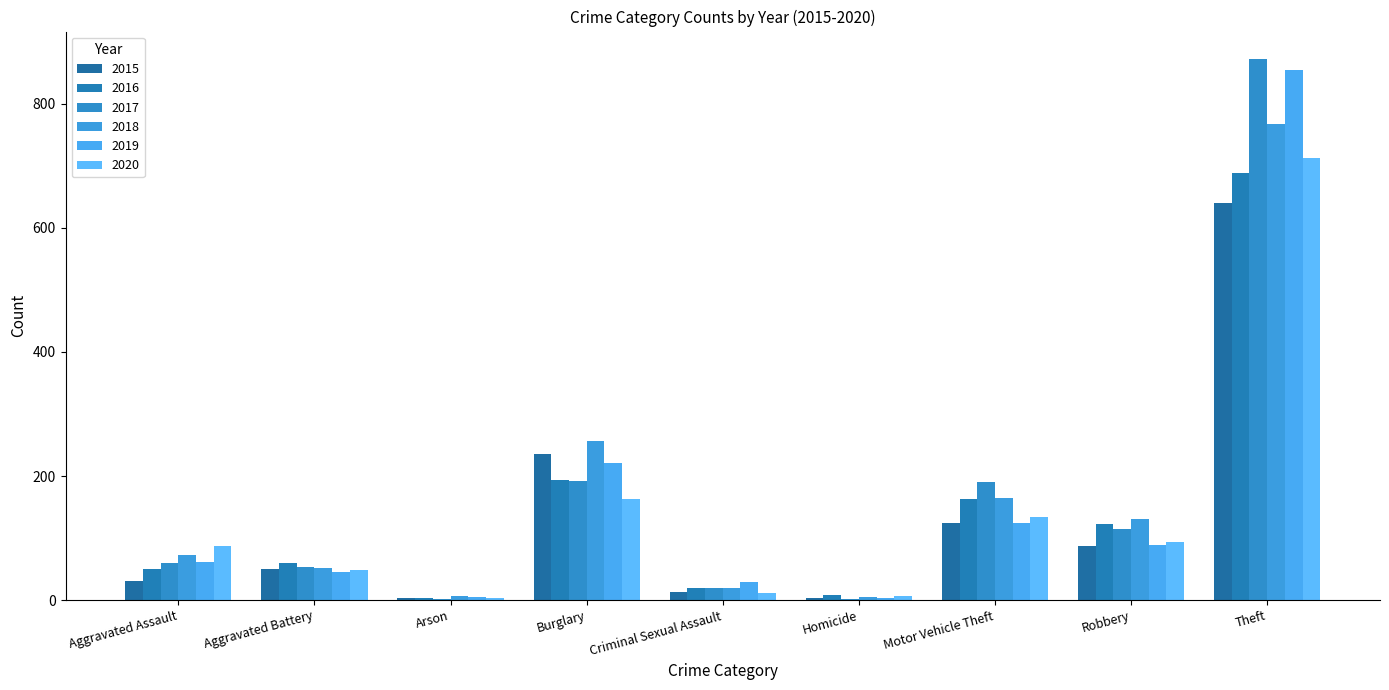

How many categories are shown in the chart?

9